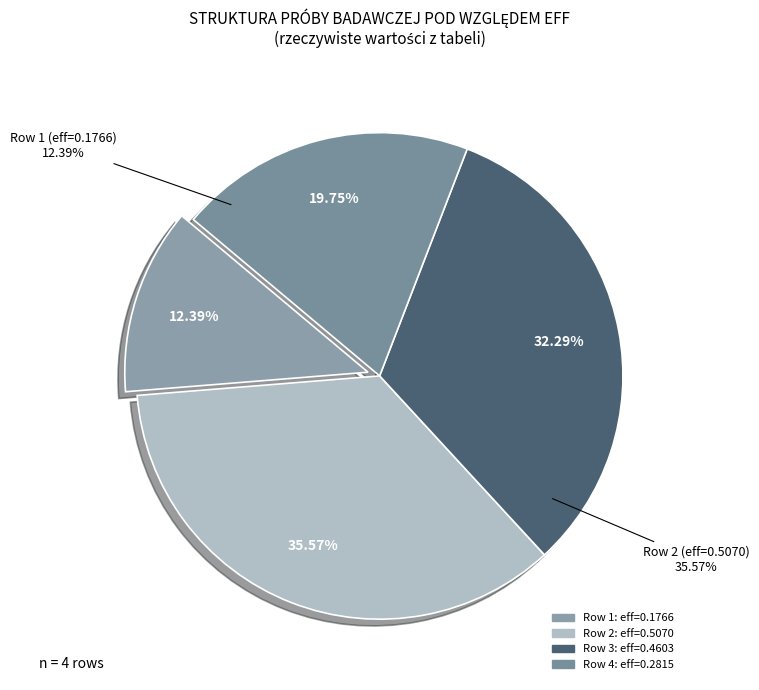

How many segments does this pie chart have?

4